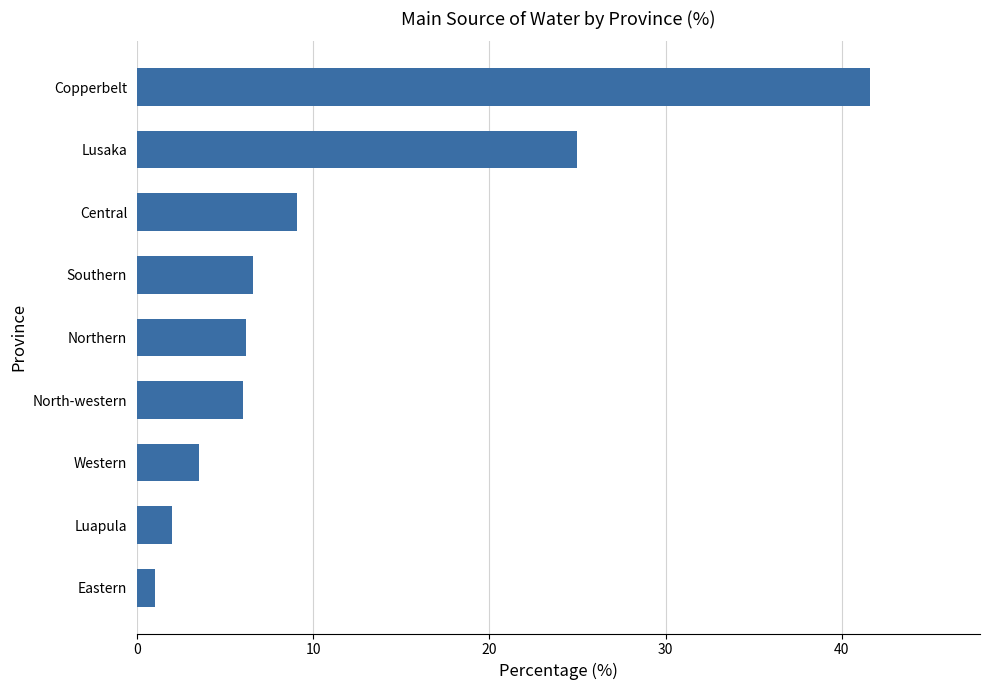

What is the average value?

11.2